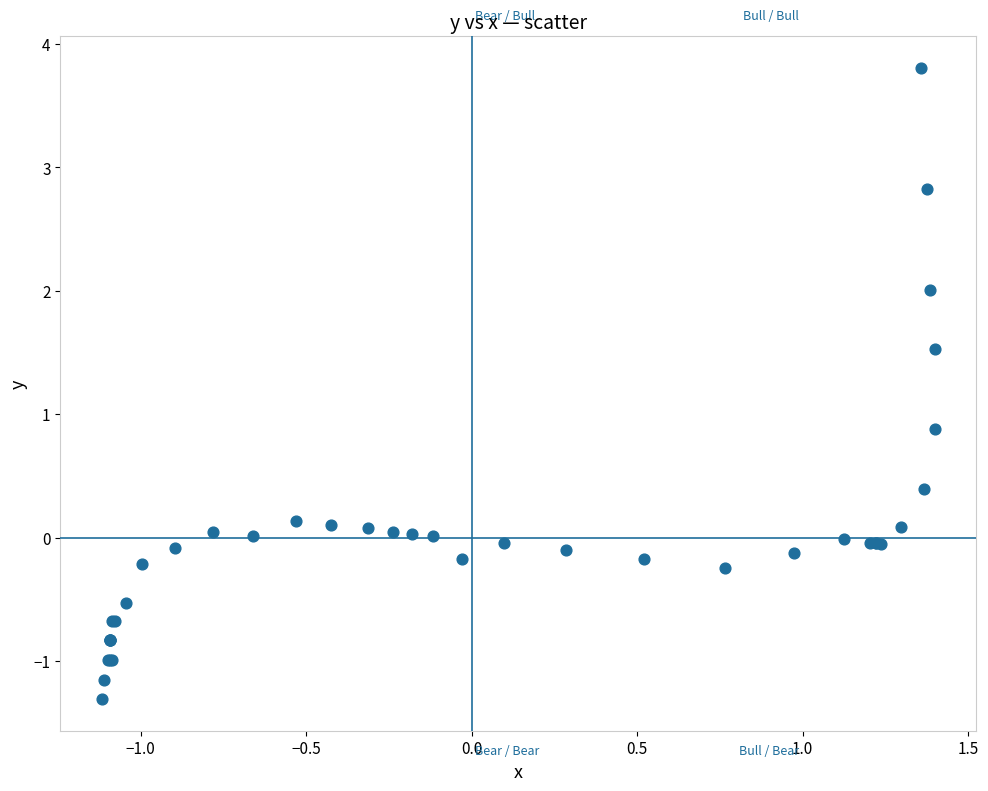

What Y value in the scatter plot is closest to 1?

0.9